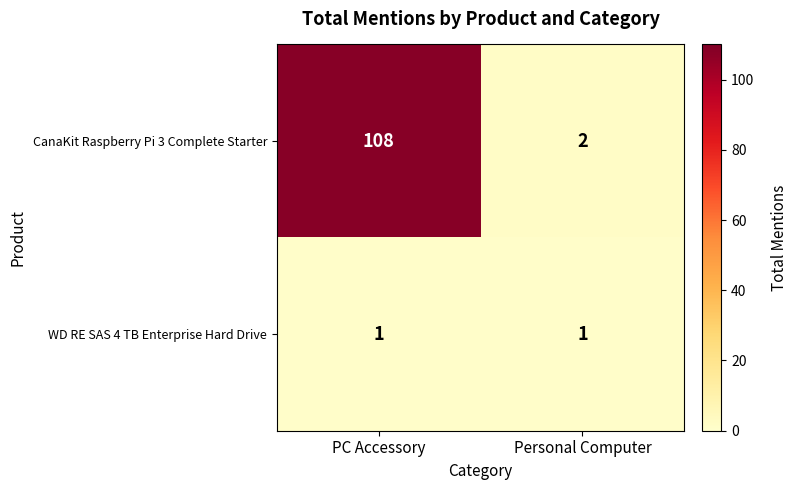

List the series in order of their peak value, highest first.

CanaKit Raspberry Pi 3 Complete Starter, WD RE SAS 4 TB Enterprise Hard Drive